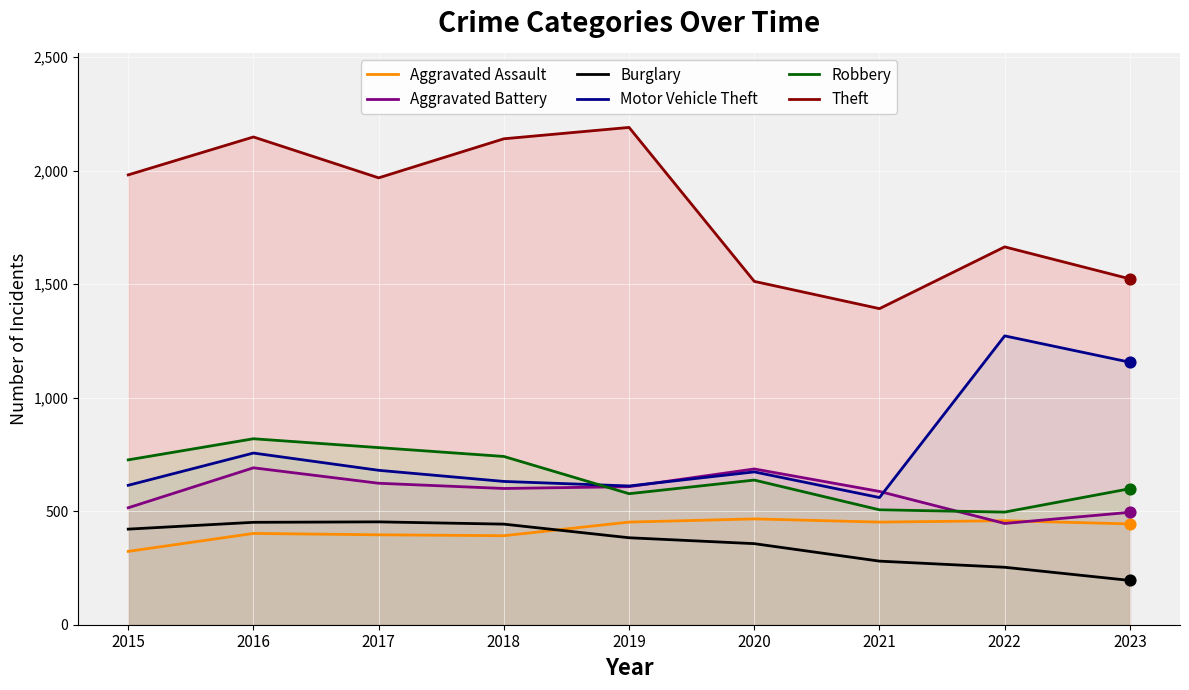

What are all the series names shown in the legend?

Aggravated Assault, Aggravated Battery, Burglary, Motor Vehicle Theft, Robbery, Theft